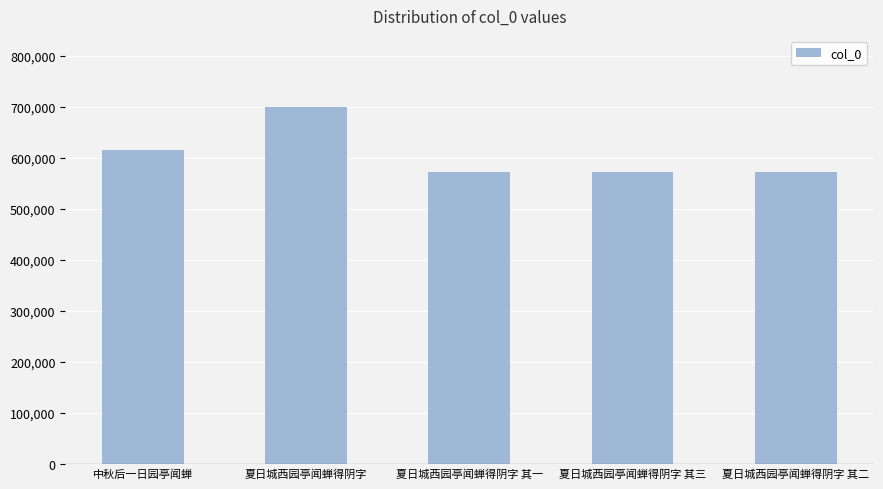

What is the value of the 4th bar from the left?

572556